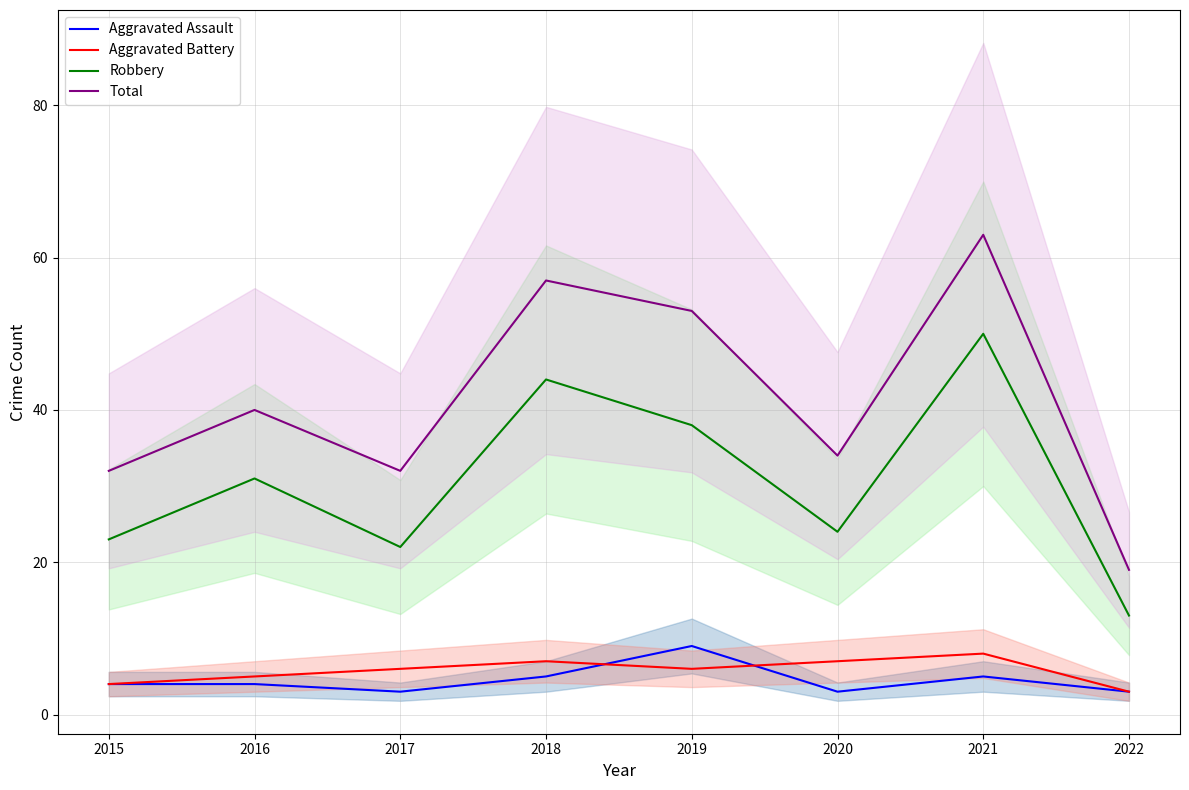

At which label does Robbery reach its minimum?

2022